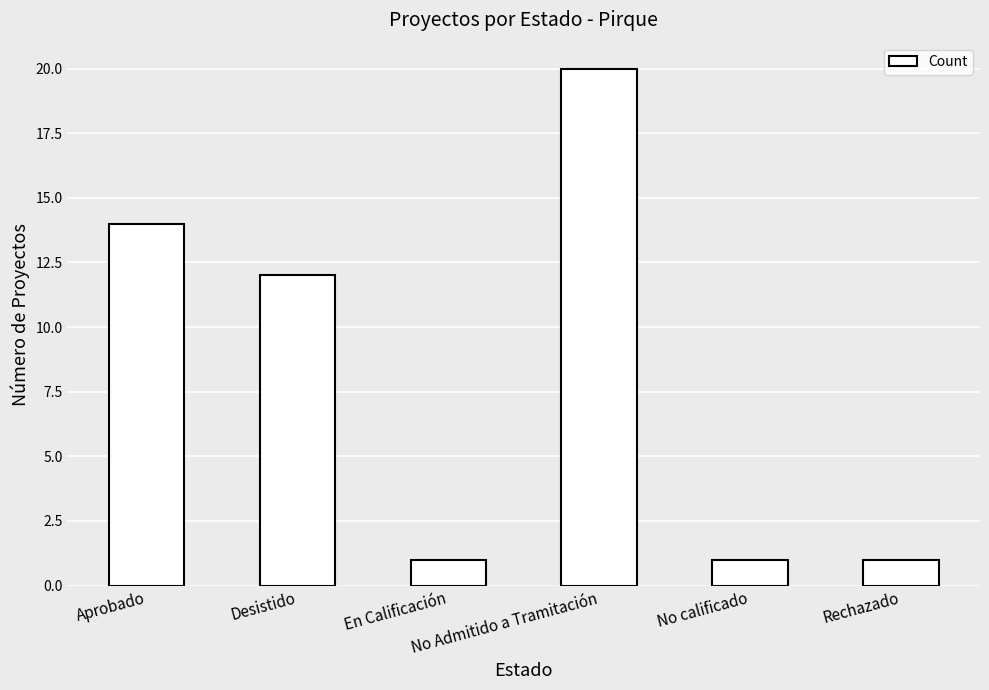

Does the chart contain any negative values?

No